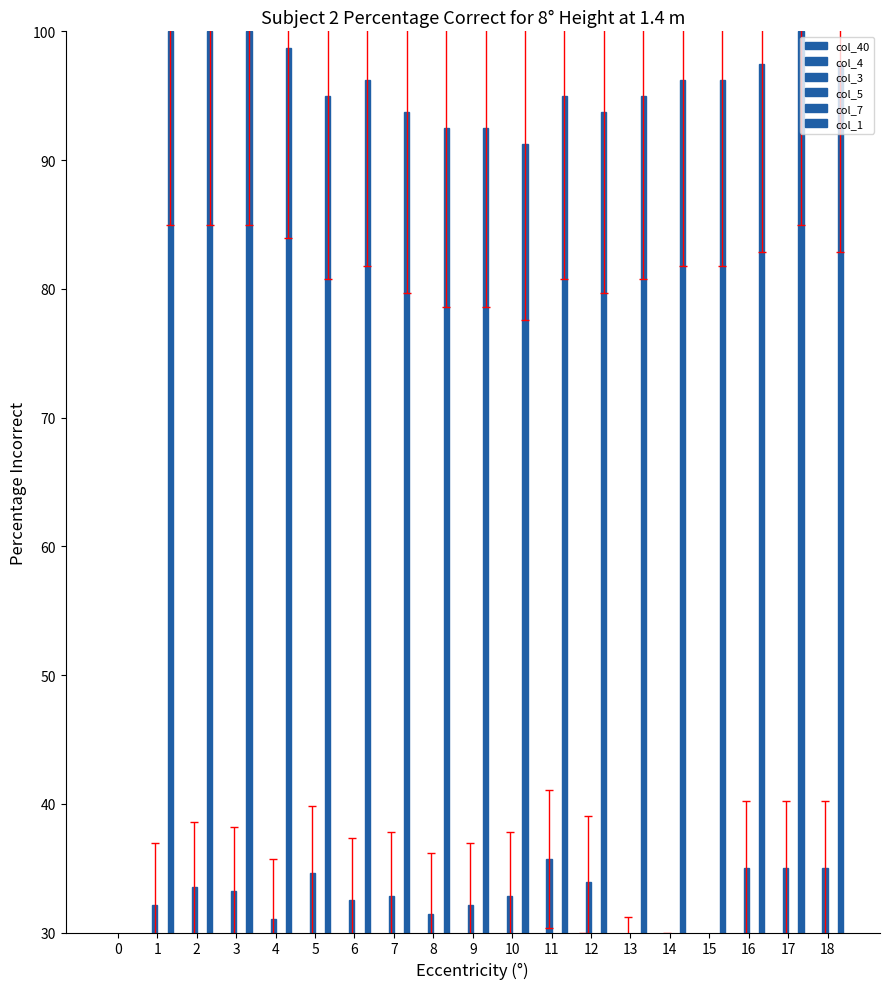

Read the col_3 value at 11.

35.7